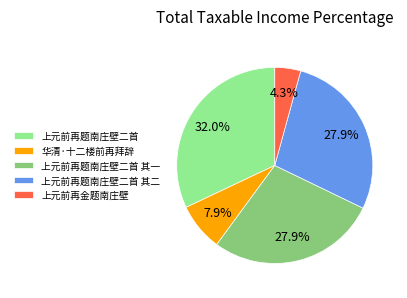

To the nearest percent, what is the difference between the largest and smallest slice percentages?

28%